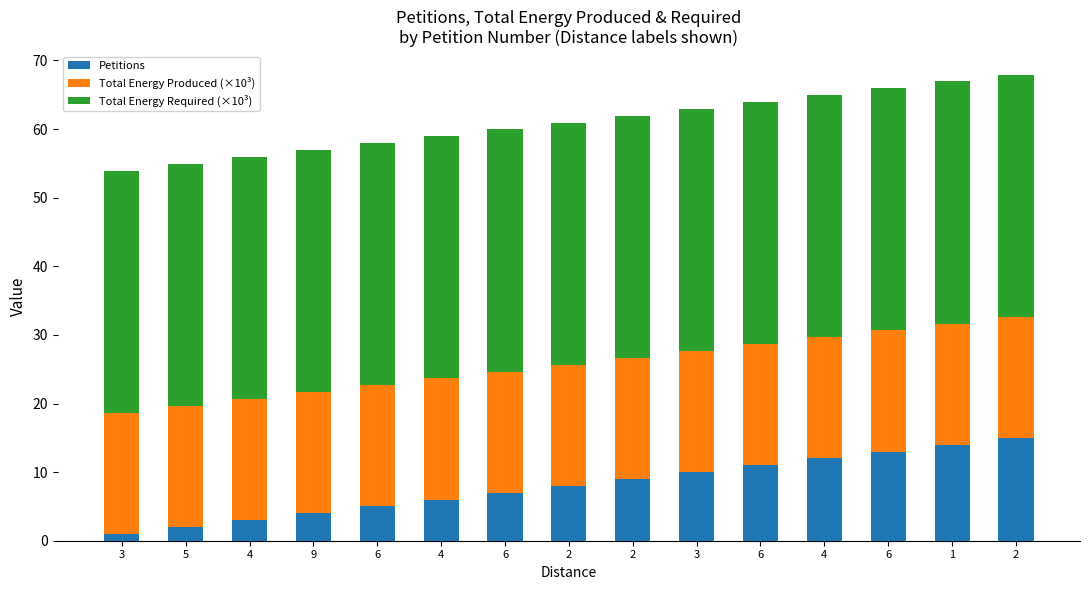

Which series has the largest range (max minus min)?

Petitions